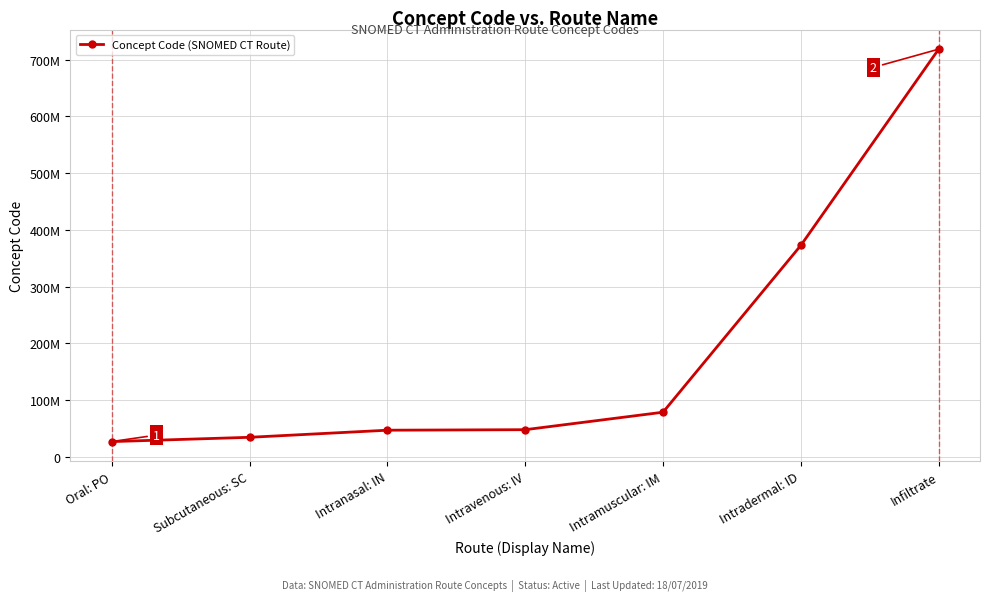

Between Oral: PO and Infiltrate, which is larger?

Infiltrate